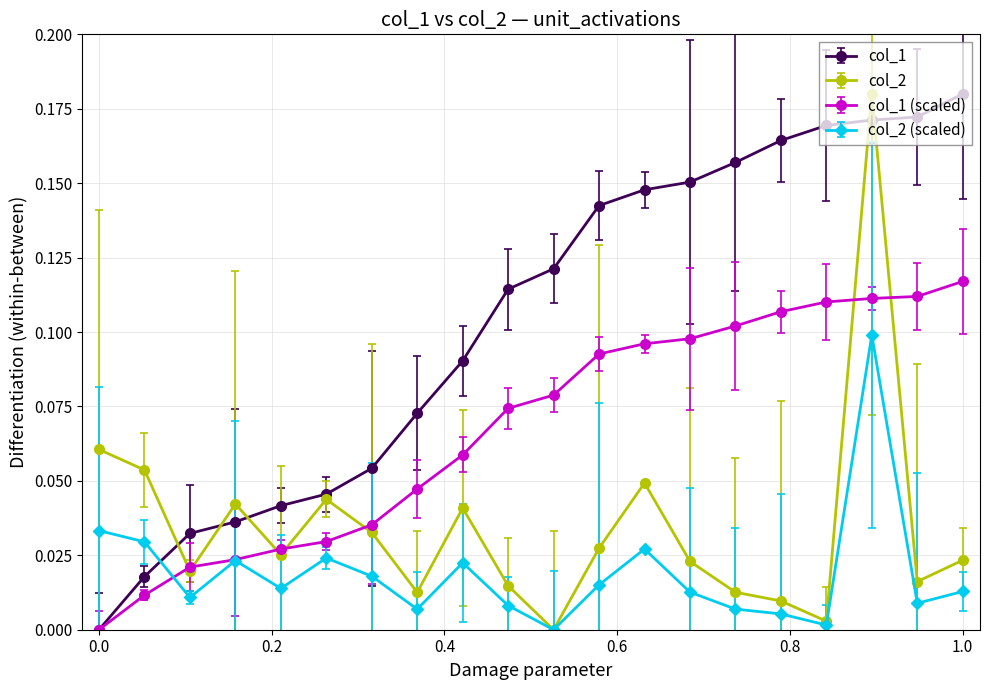

Which series has the largest total across all categories?

col_1